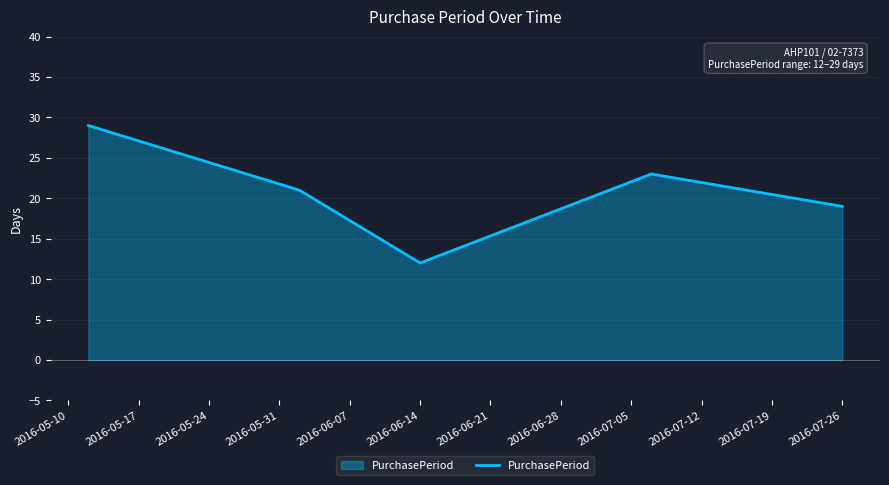

What is the maximum value shown in the chart?

29